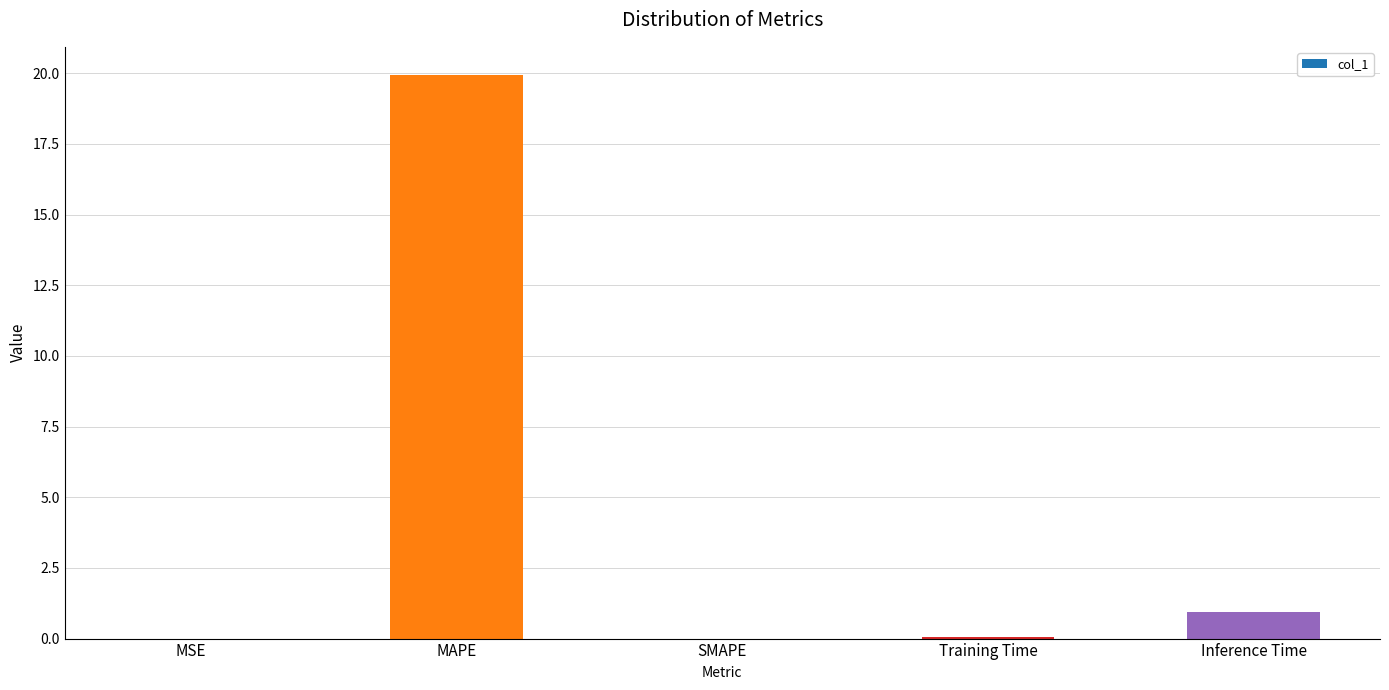

Where is the data nearest to the value 9?

Inference Time